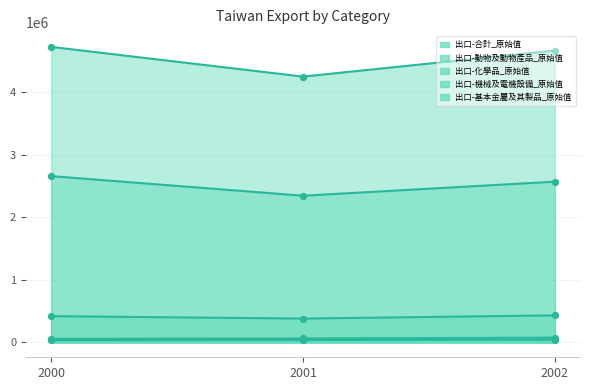

What is the total value across all series at 2000?

7909120